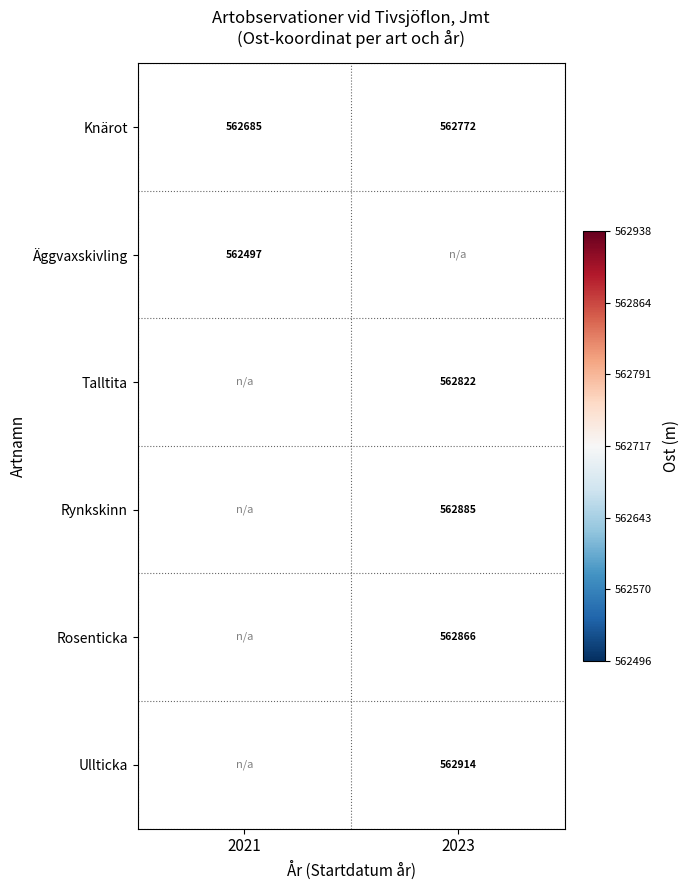

Is the value of Rynkskinn at 2023 greater than the value of Talltita at 2023?

Yes